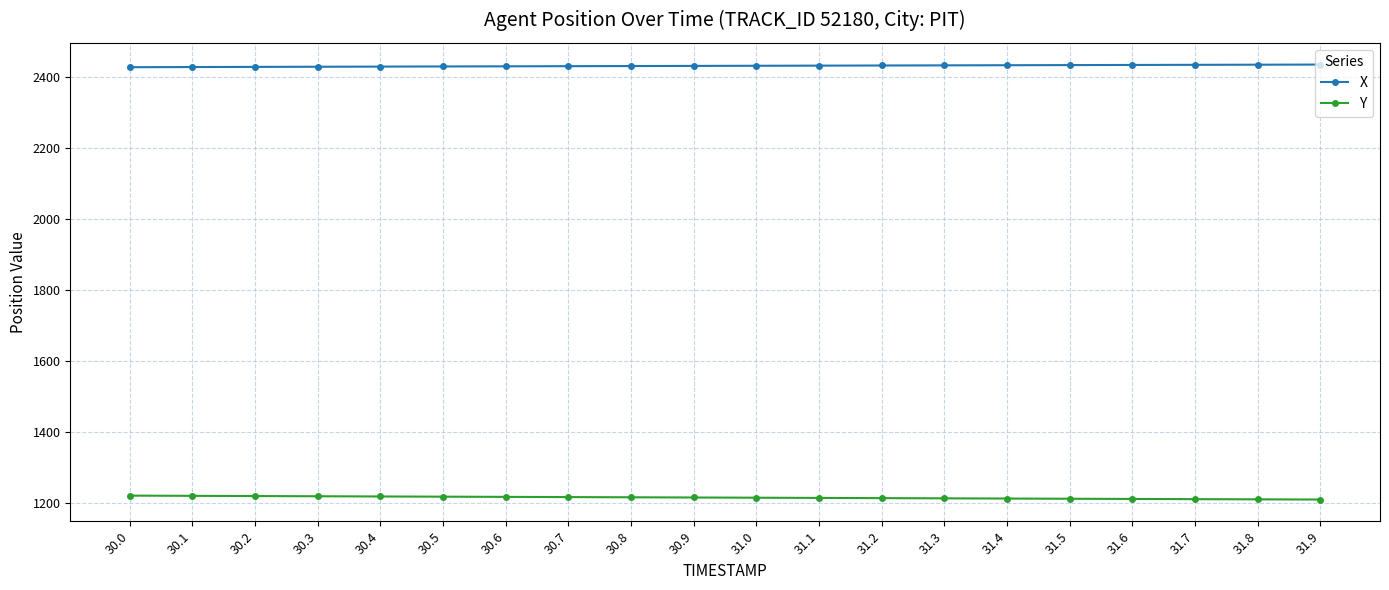

How many lines are shown in the chart?

2